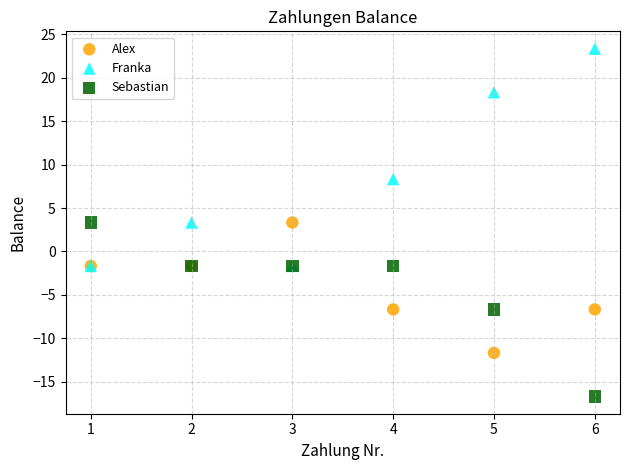

Which series reaches the maximum Y coordinate?

Franka